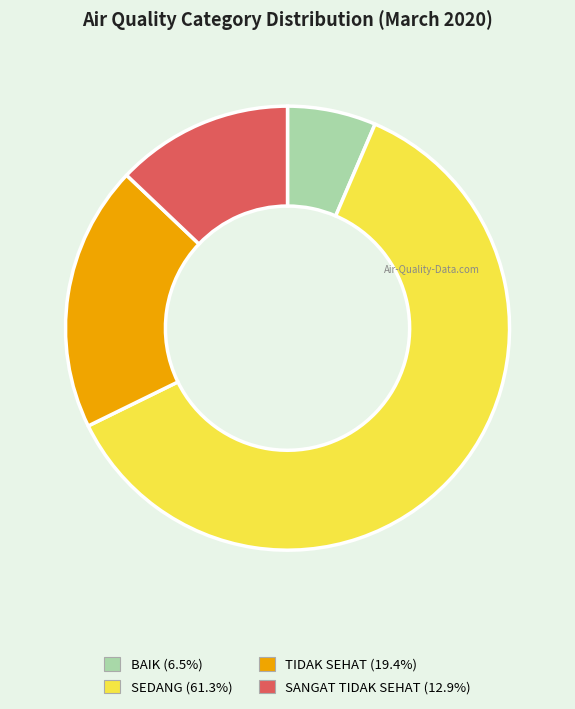

Which category accounts for the majority?

SEDANG